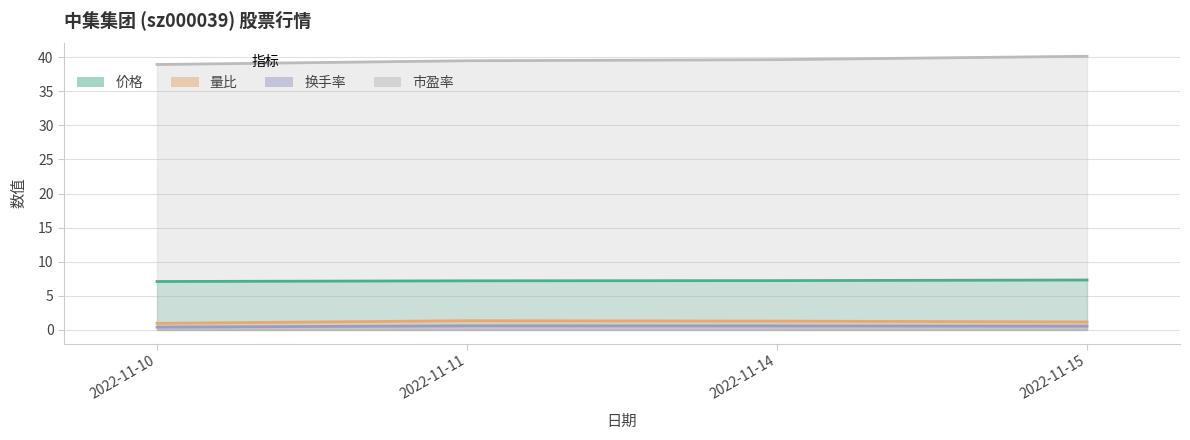

Reading left to right, transcribe all the data shown in this chart.

价格: 7.1	7.2	7.2	7.3
量比: 1.0	1.4	1.3	1.2
换手率: 0.4	0.6	0.6	0.6
市盈率: 38.9	39.5	39.6	40.1